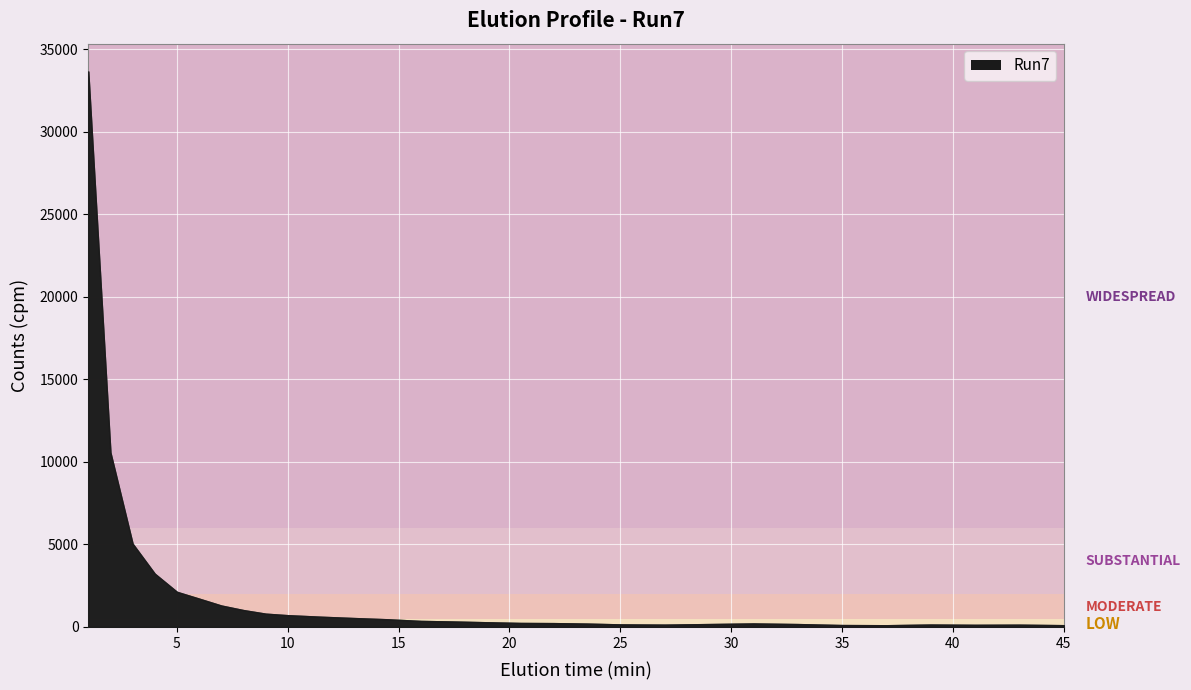

Which category has the lowest value across all series?

37